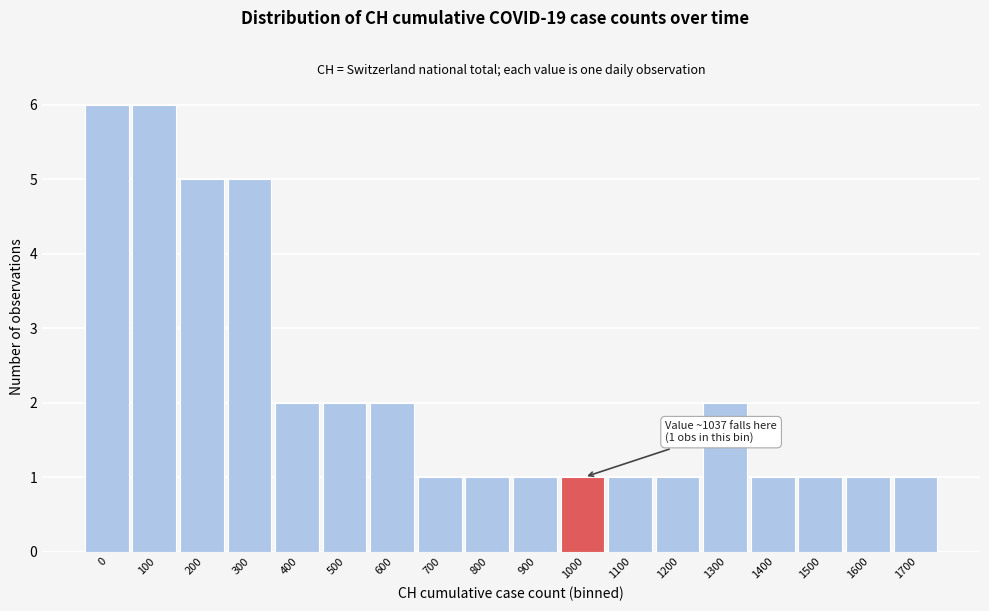

Reading left to right, extract all data points from this chart.

6	6	5	5	2	2	2	1	1	1	1	1	1	2	1	1	1	1